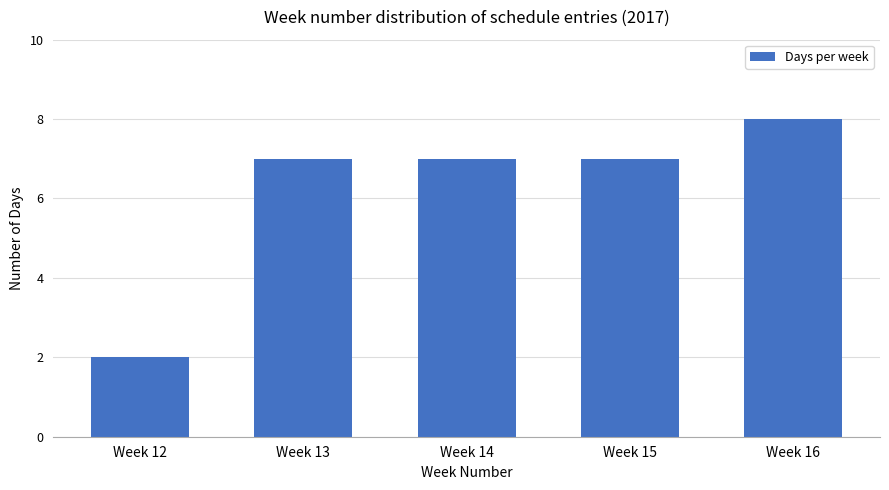

Which has a higher value, Week 15 or Week 12?

Week 15